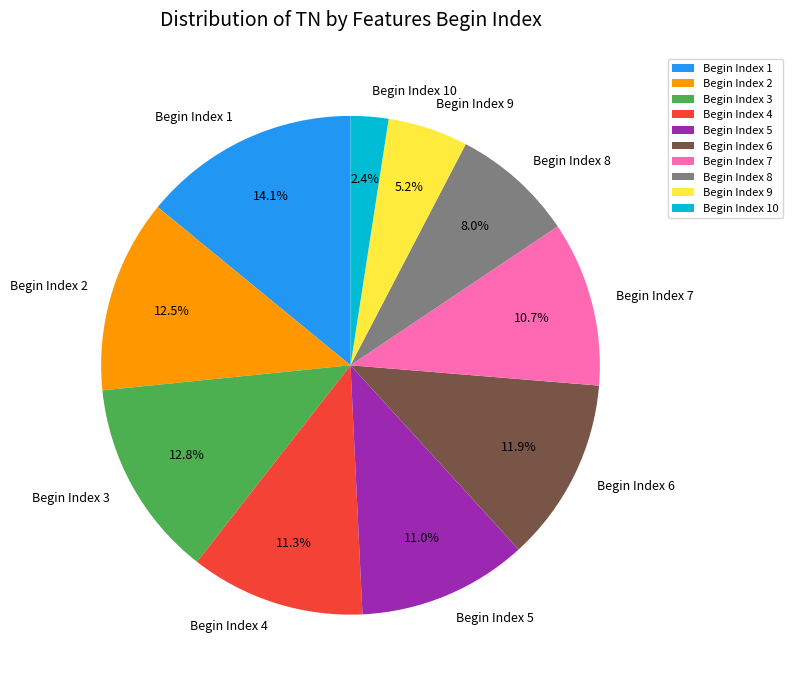

Approximately how many times larger is the value at Begin Index 7 compared to Begin Index 2?

0.9